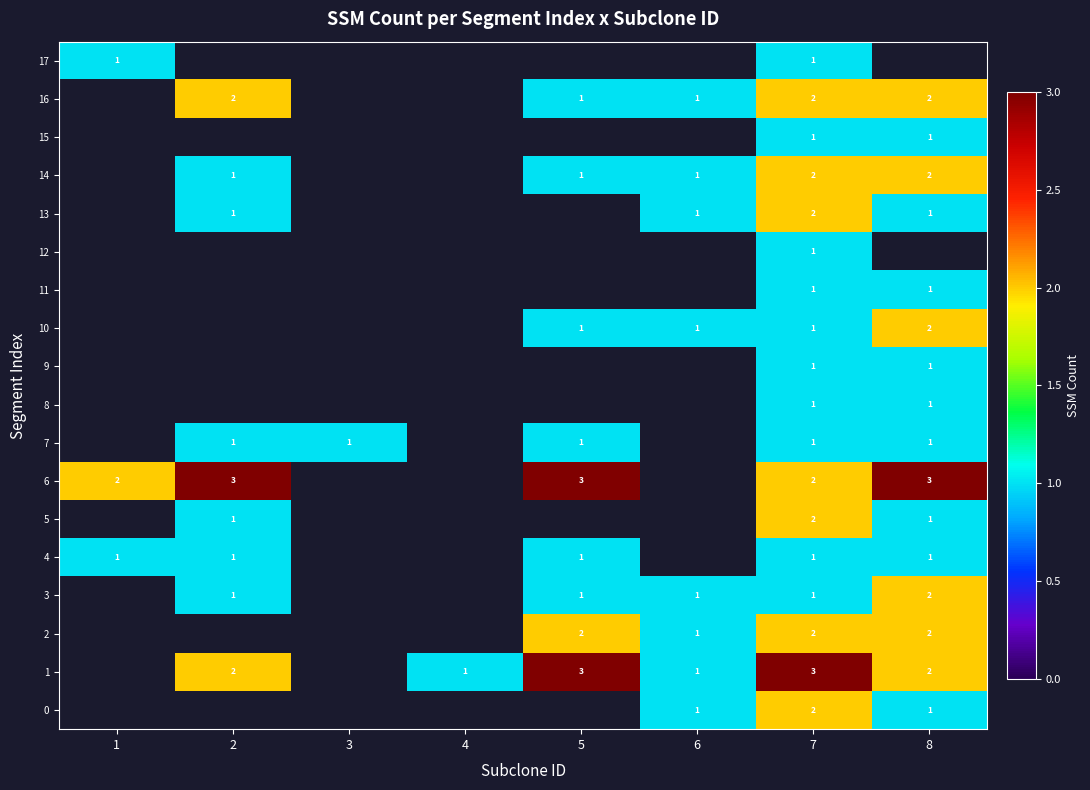

True or false: row_2 has a value of 0 at 4.

True